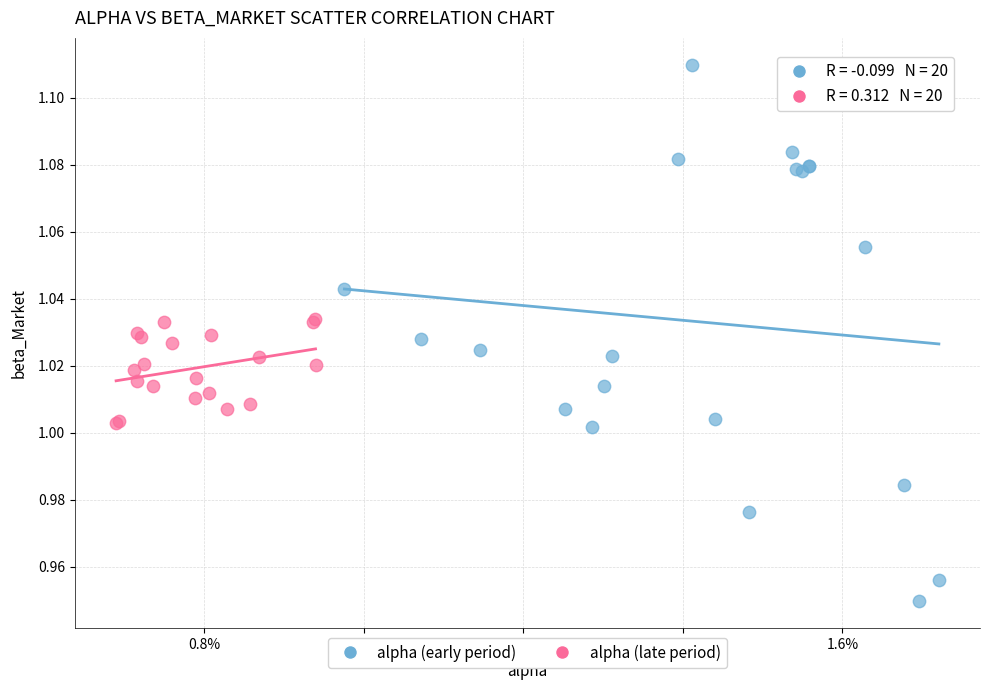

Which series reaches the maximum Y coordinate?

alpha (early period)